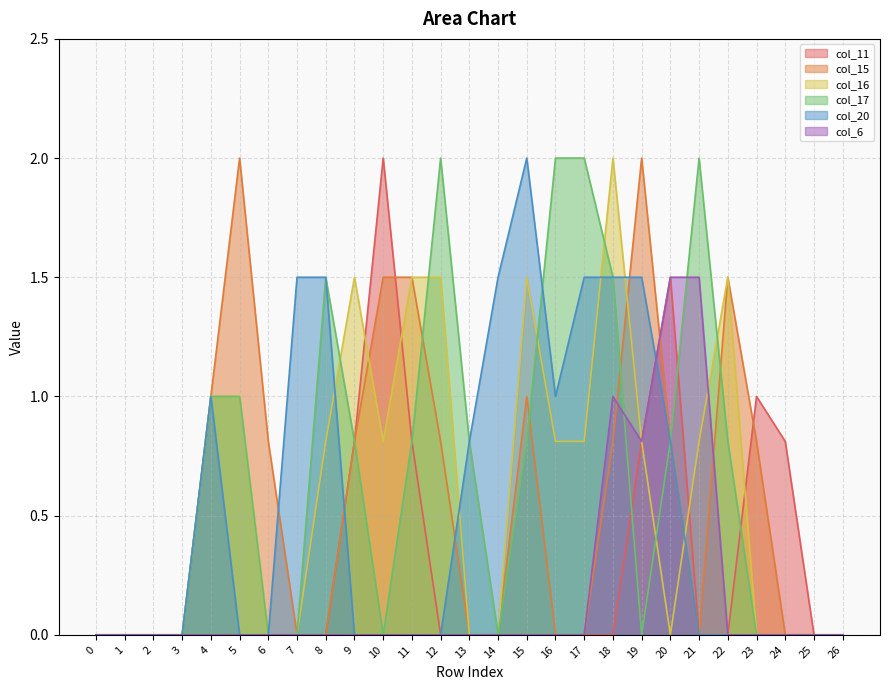

Which series changed the most between 1 and 19?

col_15